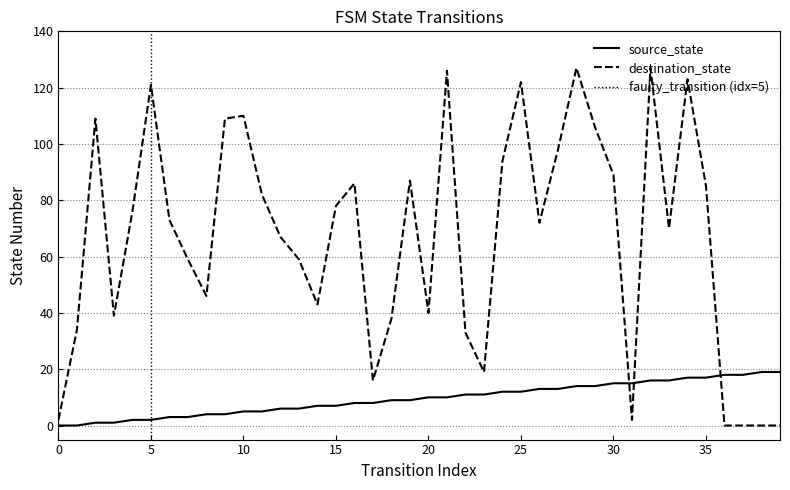

What is the difference between the maximum and second lowest values in the destination_state series?

127